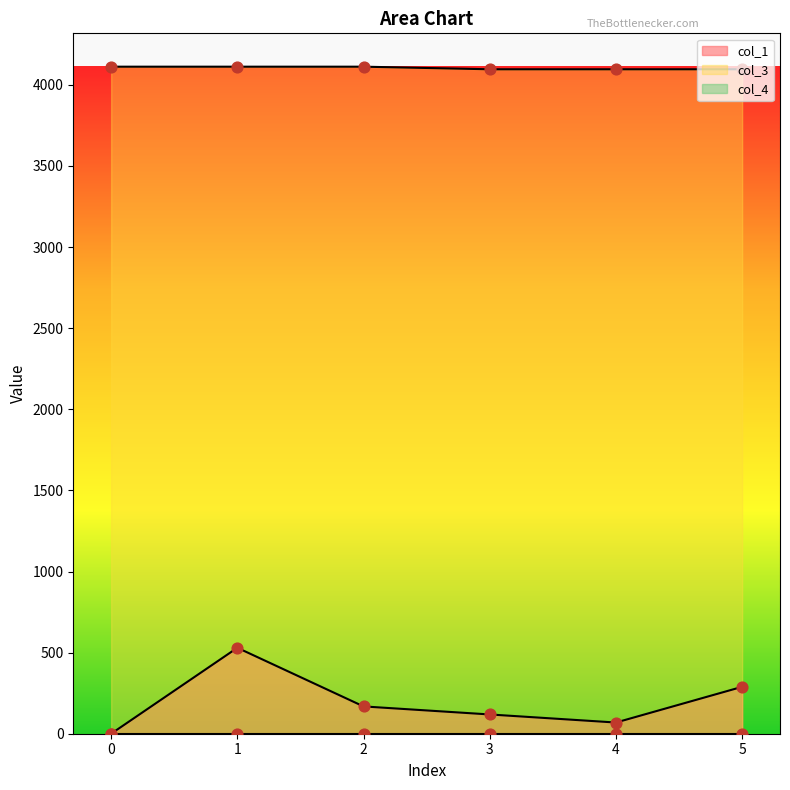

Is the value of col_1 at 1 greater than the value of col_3 at 2?

No